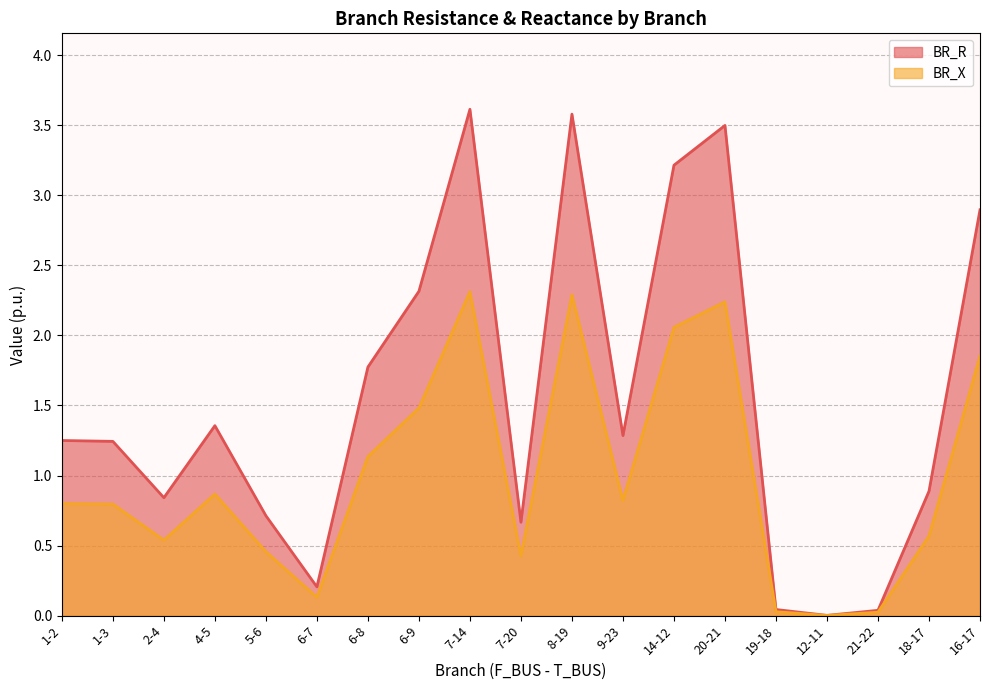

Rank the series by their maximum value, from lowest to highest.

BR_X, BR_R